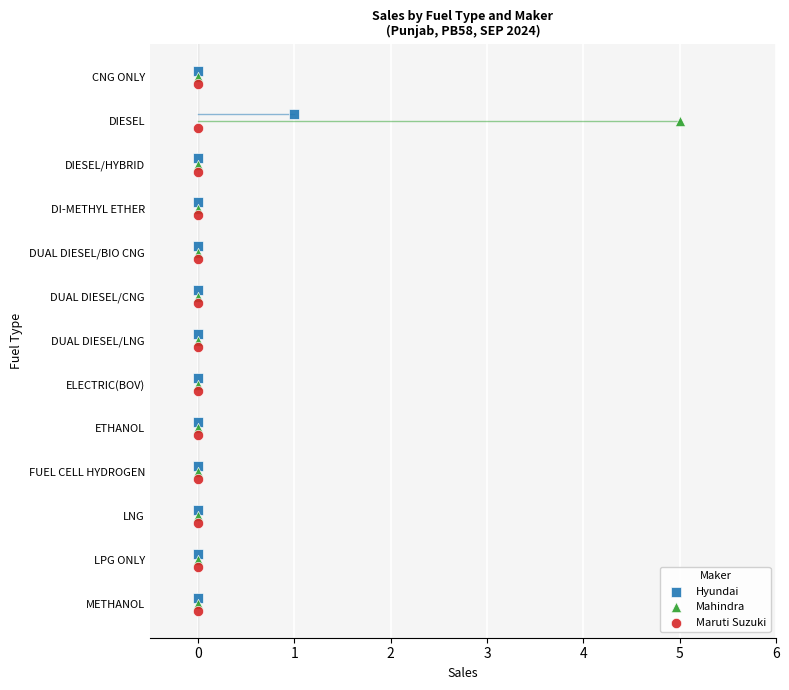

What are all the series names shown in the legend?

Hyundai, Mahindra, Maruti Suzuki